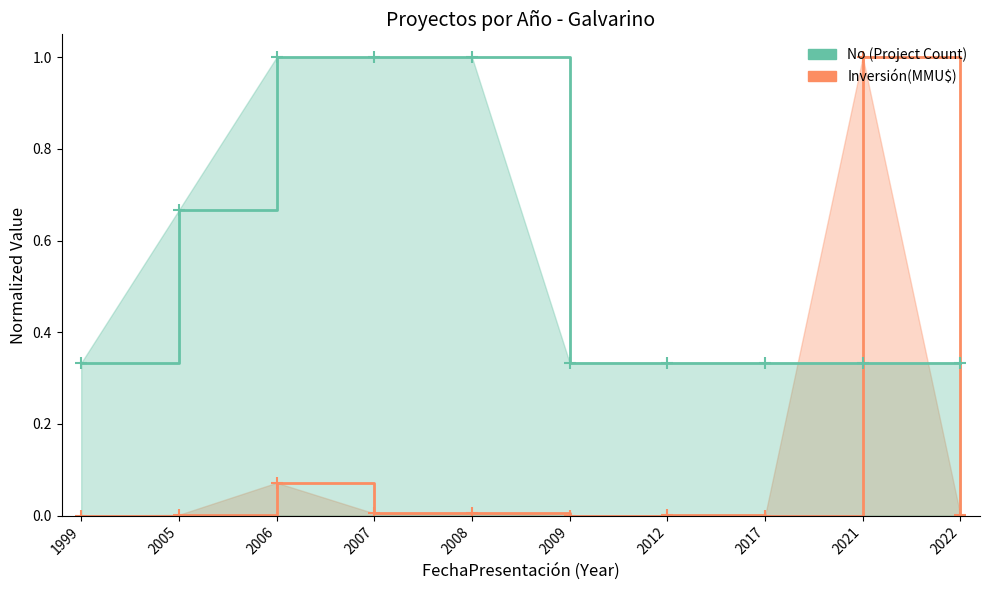

What is the difference between the maximum and minimum values in the Inversión(MMU$) series?

1.0